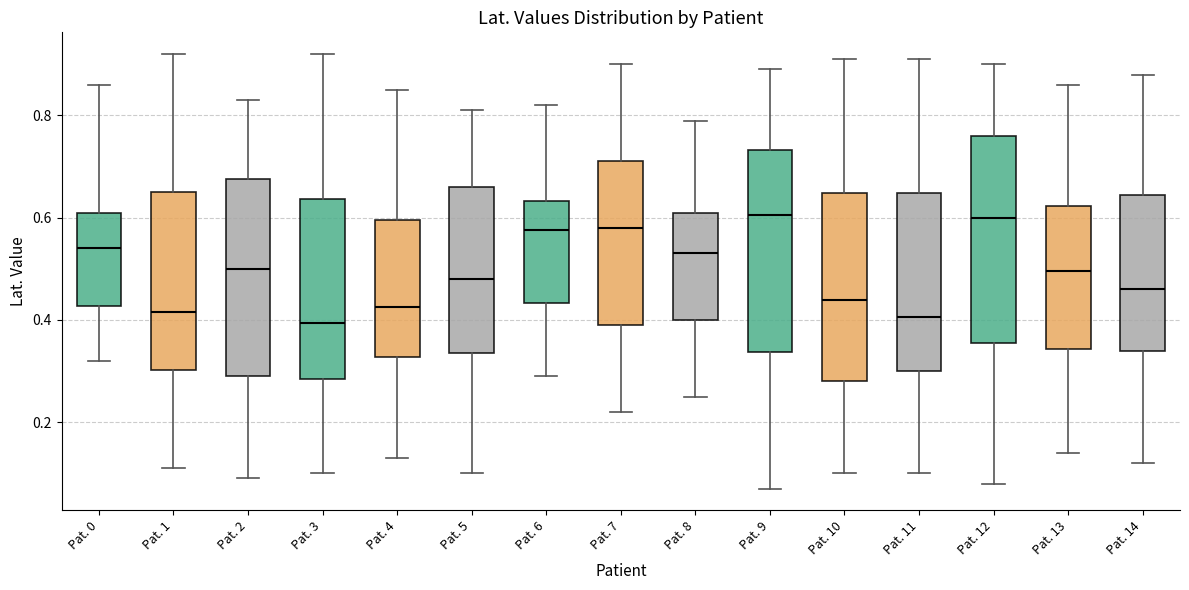

Reading left to right, transcribe this box plot: for each box, give where its median line is, the range the box spans, and where its two whiskers end, as read against the y-axis. The values are not printed on the chart, so give them approximately, as read against the axis.

Pat. 0: median 0.54, box 0.42 to 0.62, whiskers 0.32 to 0.86
Pat. 1: median 0.42, box 0.30 to 0.66, whiskers 0.12 to 0.92
Pat. 2: median 0.50, box 0.30 to 0.68, whiskers 0.10 to 0.84
Pat. 3: median 0.40, box 0.28 to 0.64, whiskers 0.10 to 0.92
Pat. 4: median 0.42, box 0.32 to 0.60, whiskers 0.14 to 0.86
Pat. 5: median 0.48, box 0.34 to 0.66, whiskers 0.10 to 0.82
Pat. 6: median 0.58, box 0.44 to 0.64, whiskers 0.30 to 0.82
Pat. 7: median 0.58, box 0.40 to 0.72, whiskers 0.22 to 0.90
Pat. 8: median 0.54, box 0.40 to 0.62, whiskers 0.26 to 0.80
Pat. 9: median 0.60, box 0.34 to 0.74, whiskers 0.08 to 0.90
Pat. 10: median 0.44, box 0.28 to 0.64, whiskers 0.10 to 0.92
Pat. 11: median 0.40, box 0.30 to 0.64, whiskers 0.10 to 0.92
Pat. 12: median 0.60, box 0.36 to 0.76, whiskers 0.08 to 0.90
Pat. 13: median 0.50, box 0.34 to 0.62, whiskers 0.14 to 0.86
Pat. 14: median 0.46, box 0.34 to 0.64, whiskers 0.12 to 0.88